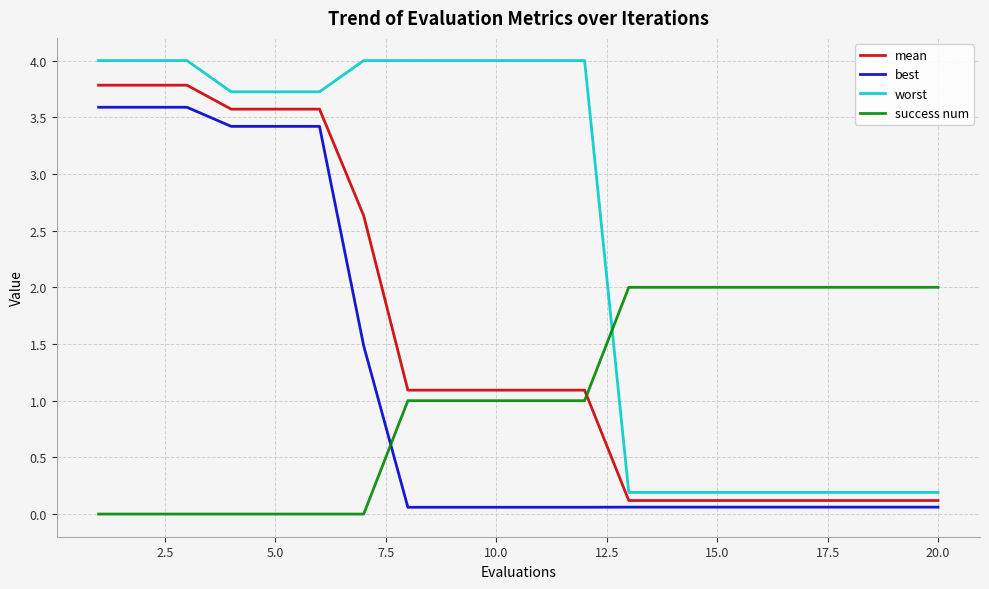

Which series has the widest spread of values?

worst